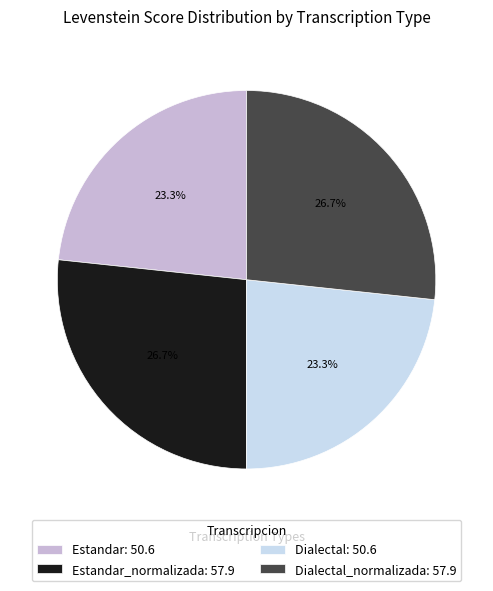

How many segments does this pie chart have?

4